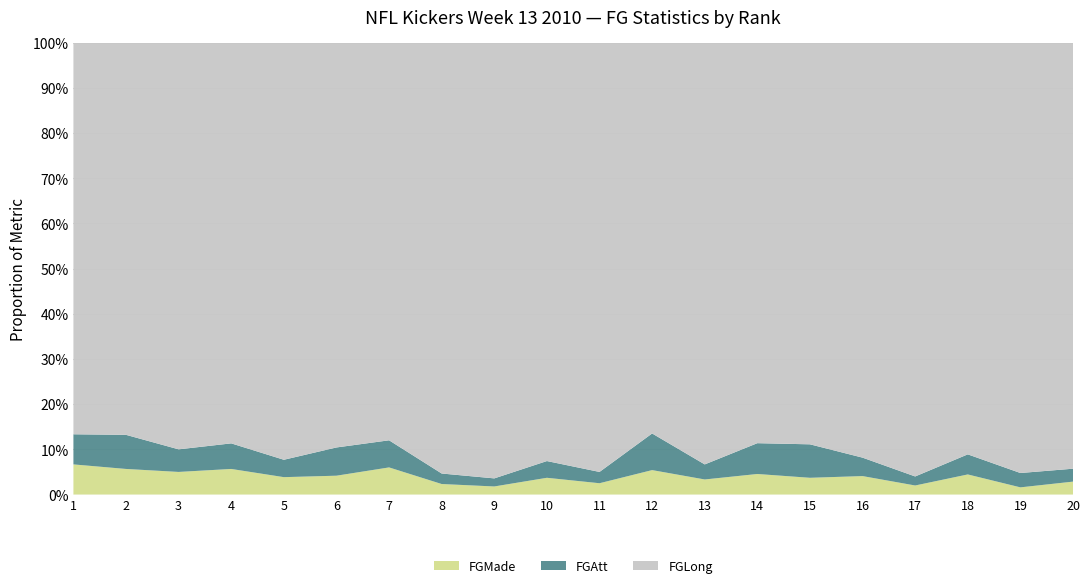

Reading left to right, transcribe all the data shown in this chart.

FGMade: 4	3	2	3	2	2	3	1	1	2	1	2	1	2	1	2	1	2	1	1
FGAtt: 4	4	2	3	2	3	3	1	1	2	1	3	1	3	2	2	1	2	2	1
FGLong: 52	46	36	47	48	43	44	41	54	50	38	32	28	39	24	45	48	41	60	33